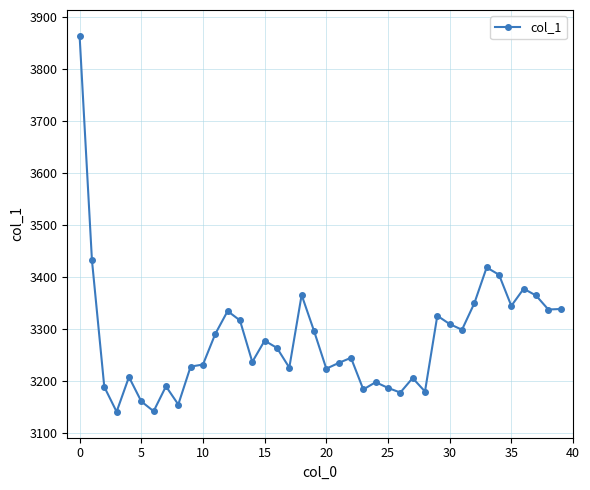

Is this an area chart (filled region under the line)?

No